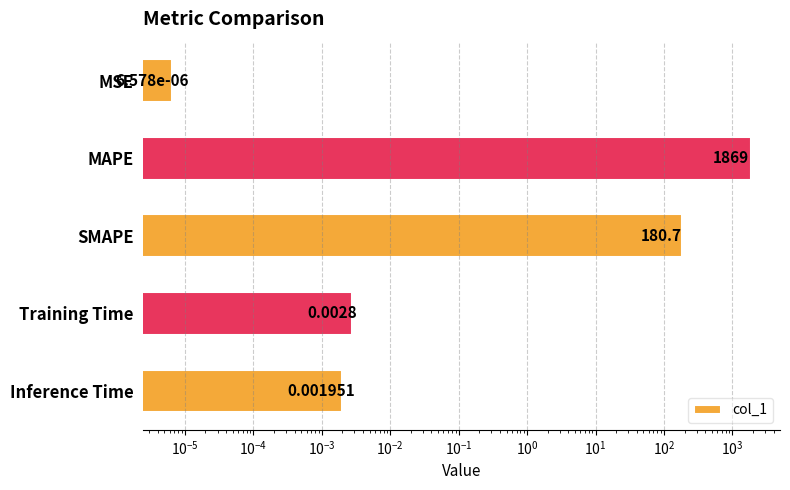

Is it true that the value at SMAPE is 70.9?

False